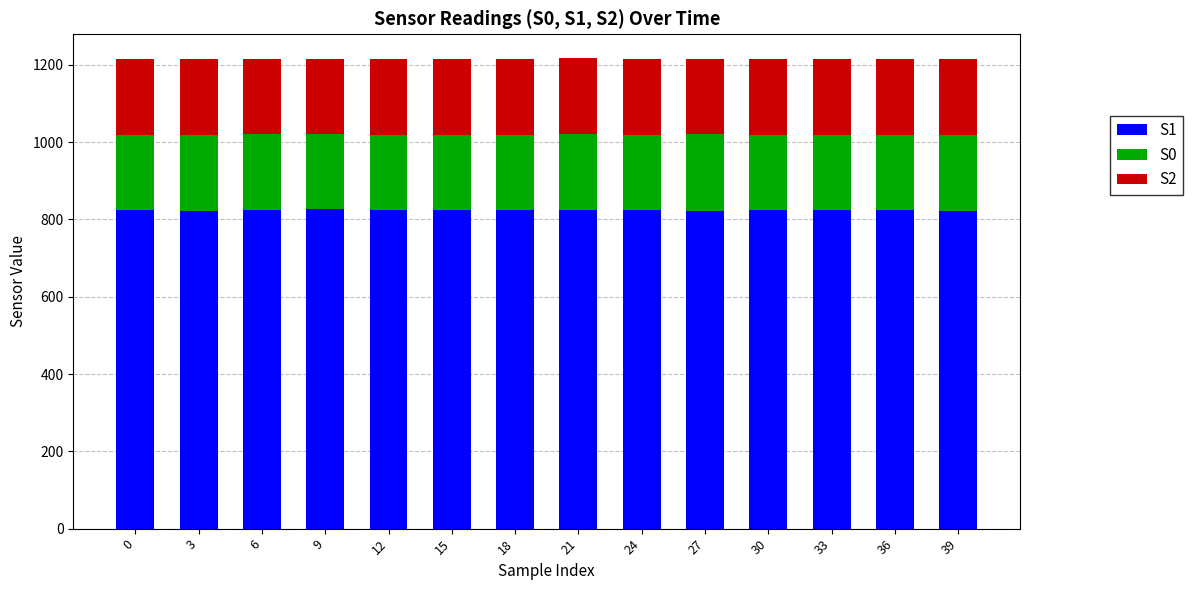

What is the sum of the S1 values at 0 and 30?

1649